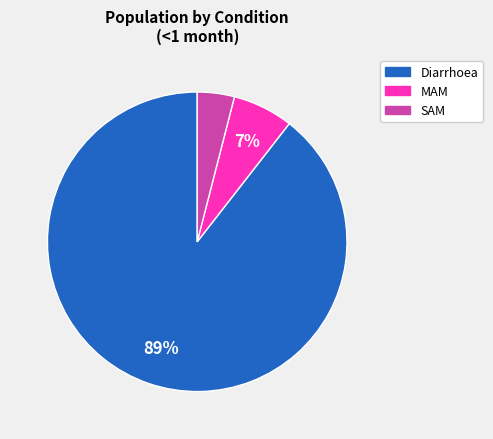

Is it true that SAM is 4% of the pie?

True